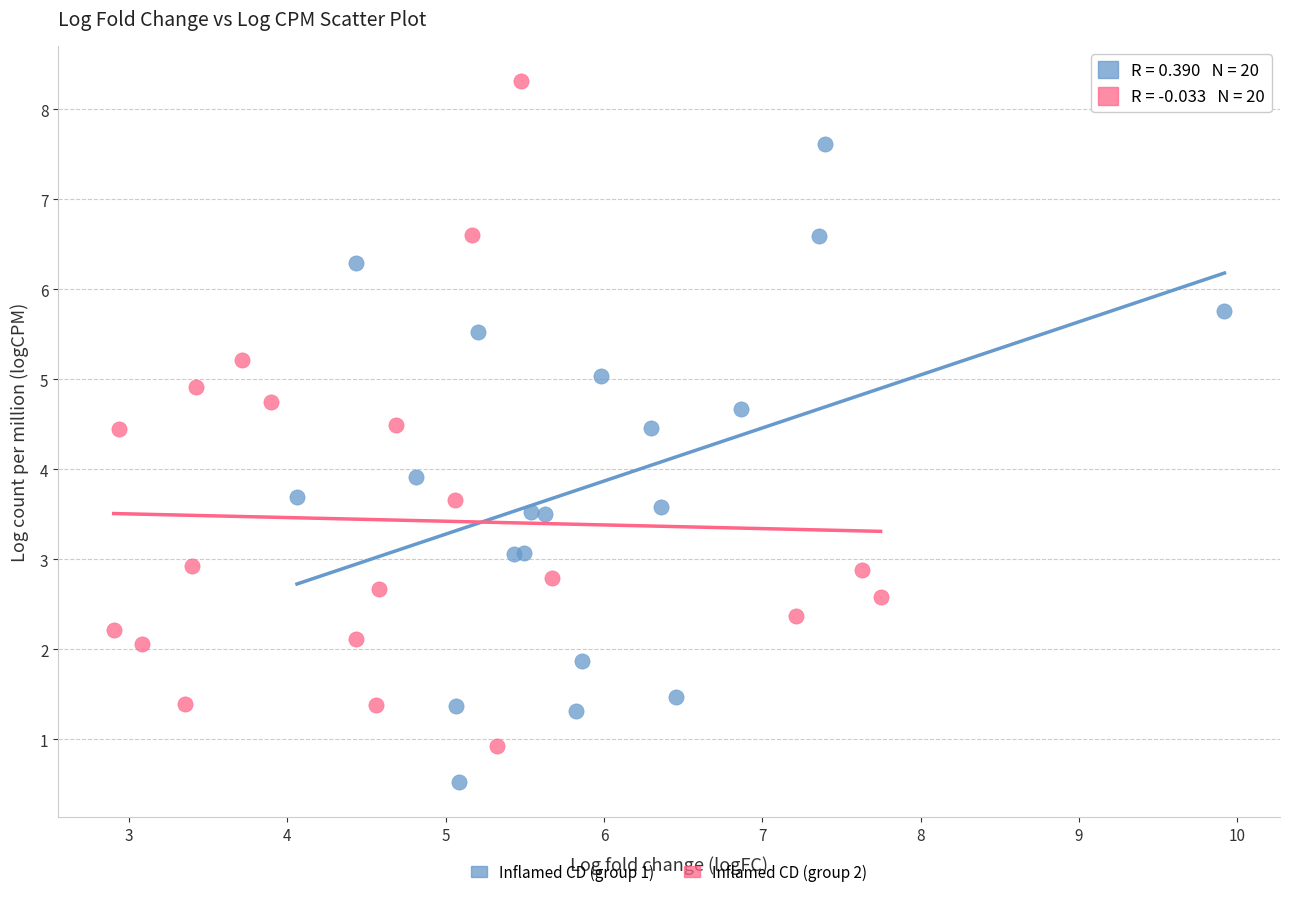

Which series contains the highest Y value?

Inflamed CD (group 2)